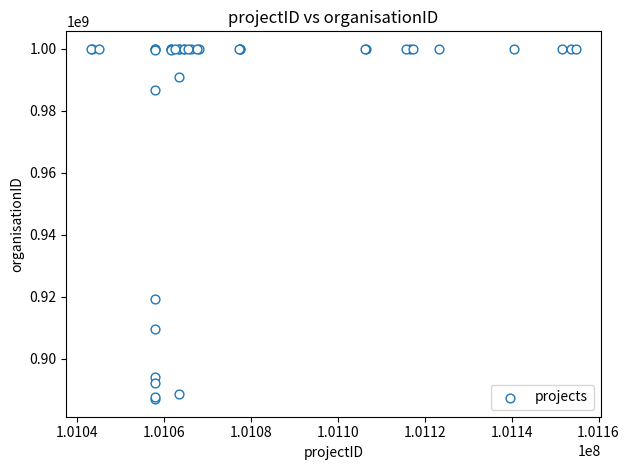

What Y value in the scatter plot is closest to 943448821?

919115256